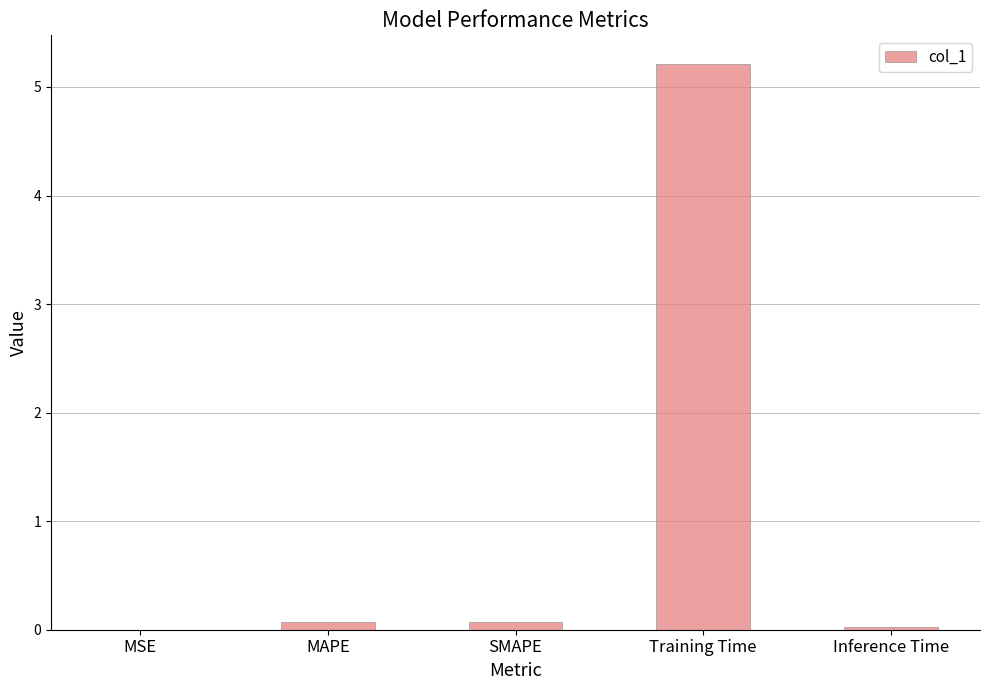

Are the bars horizontal?

No